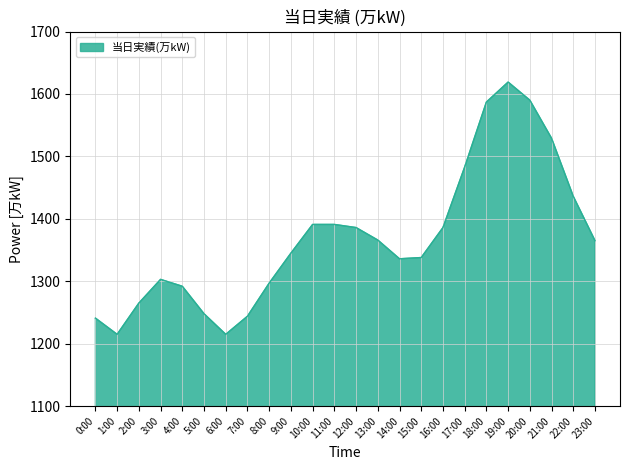

The chart shows a value of 1391 at 10:00. True or false?

True